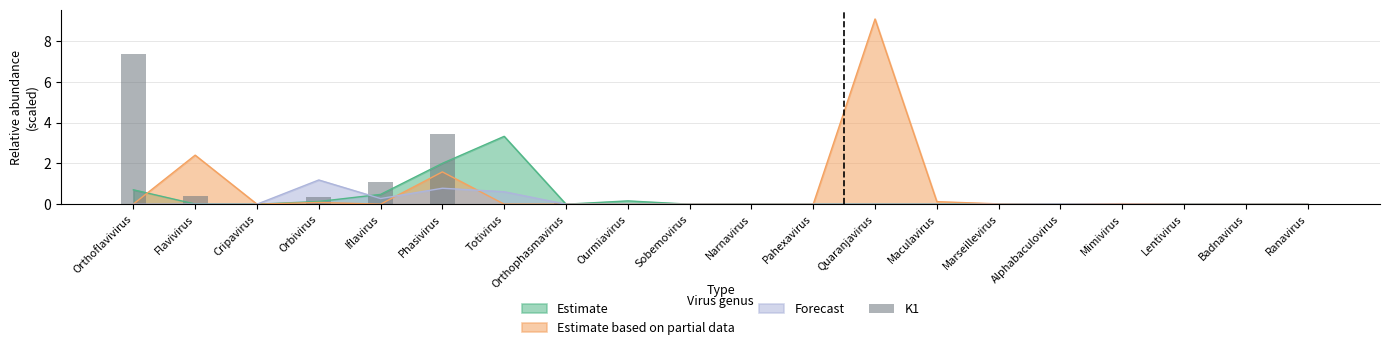

At which label is Estimate based on partial data closest to 4?

Flavivirus